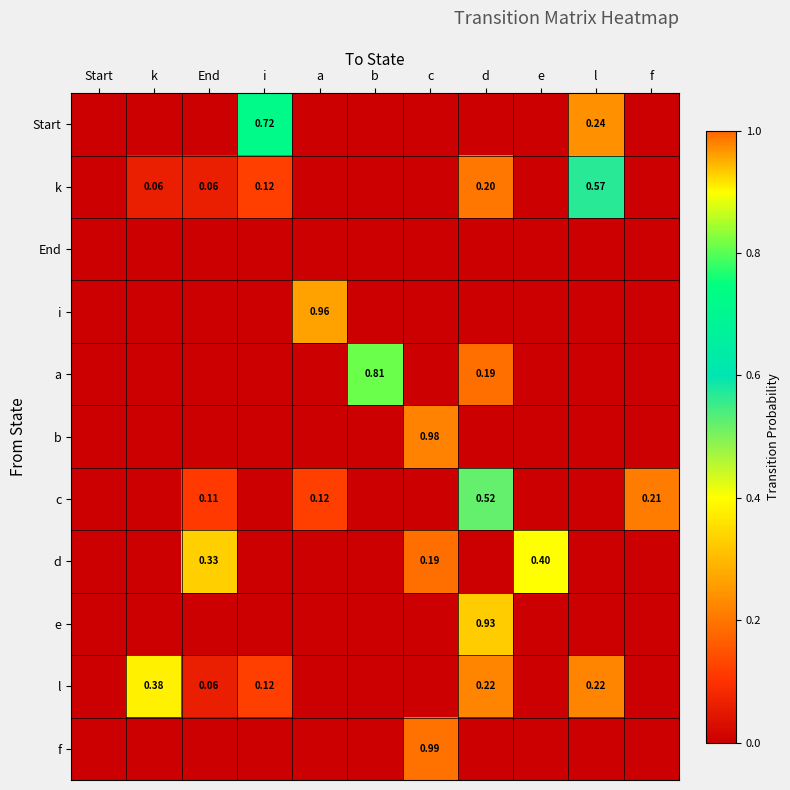

What is the average value of the b series?

0.1